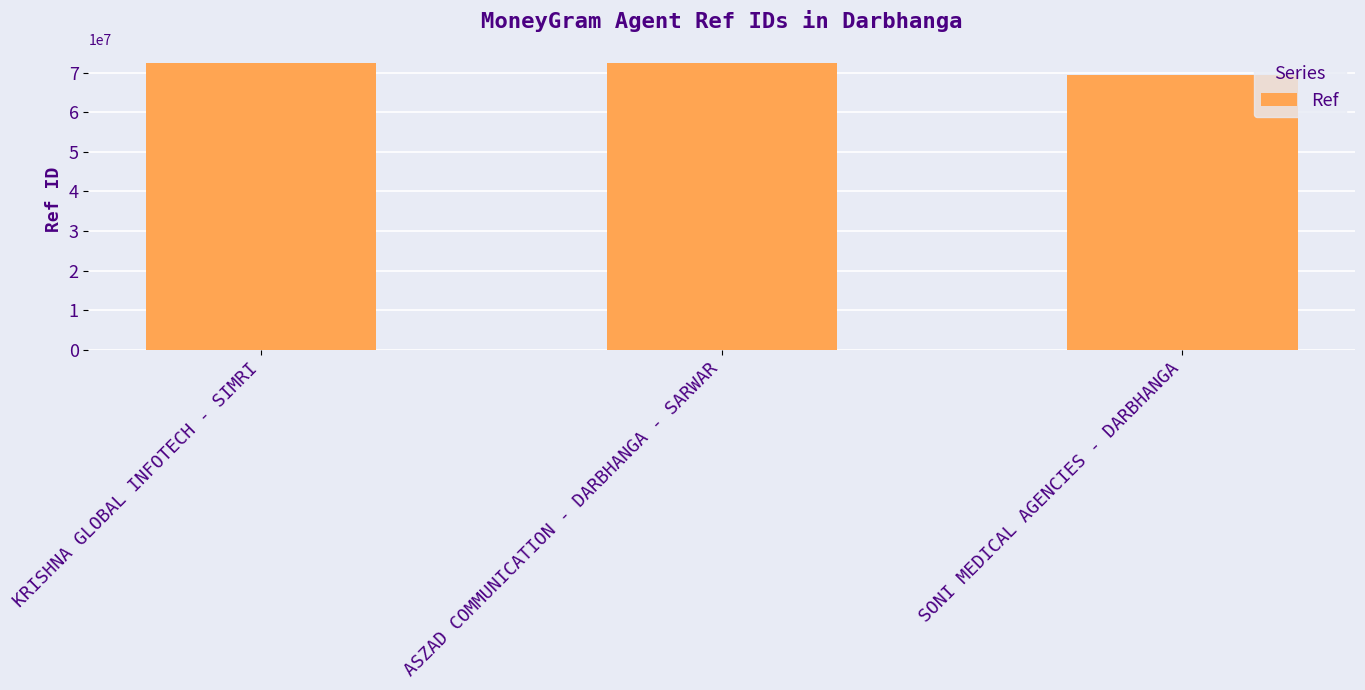

True or false: the data shows 72303751 at KRISHNA GLOBAL INFOTECH - SIMRI.

True